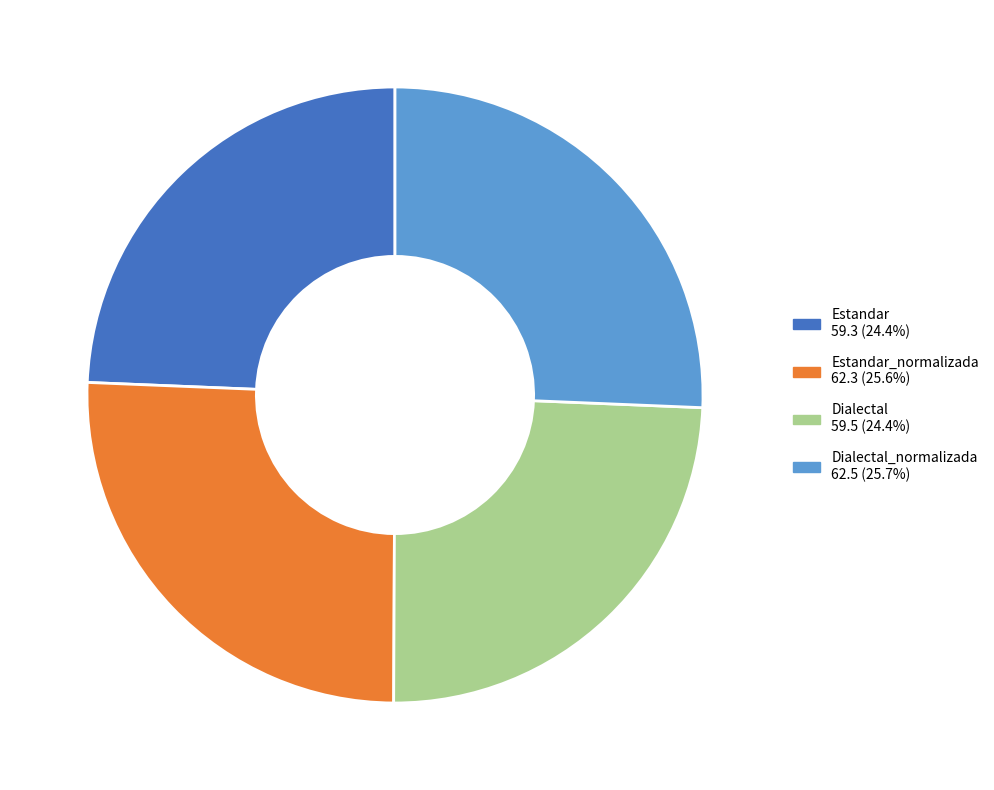

Is there a majority slice in this chart?

No